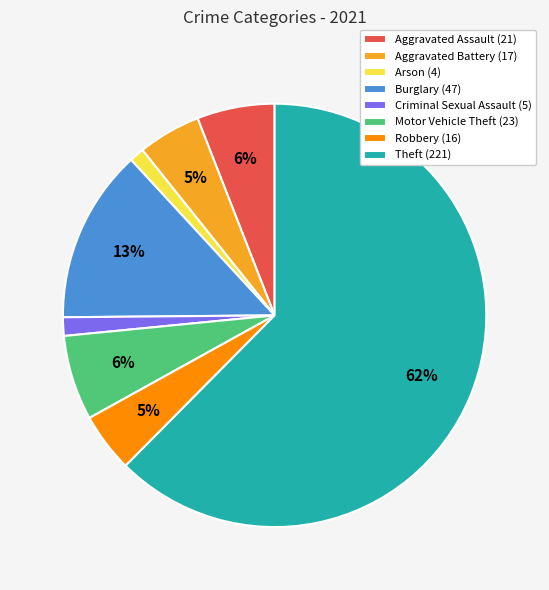

To the nearest percent, what portion does Motor Vehicle Theft represent?

6%